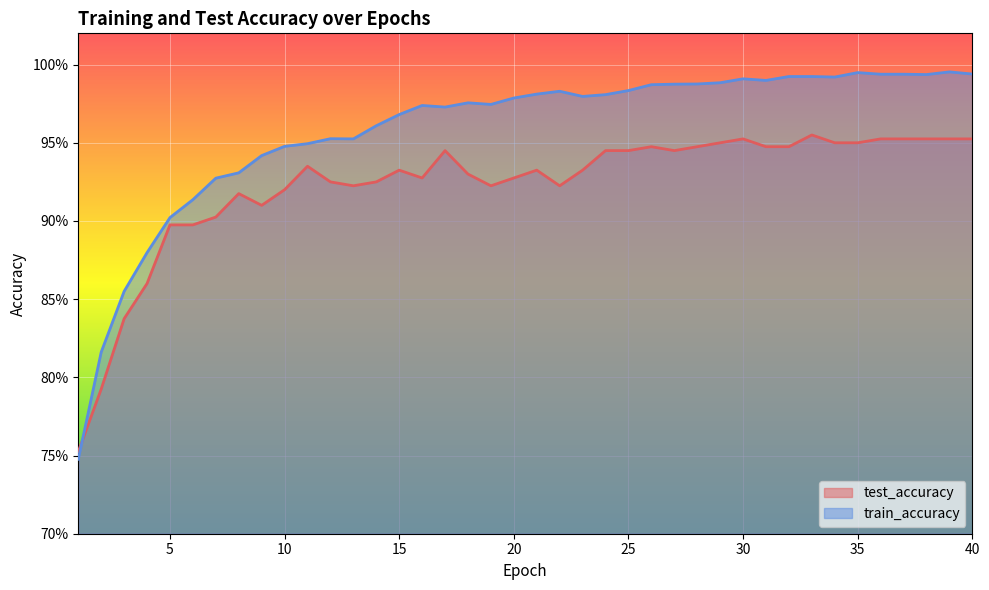

What is the difference between the maximum and minimum values in the test_accuracy series?

0.2